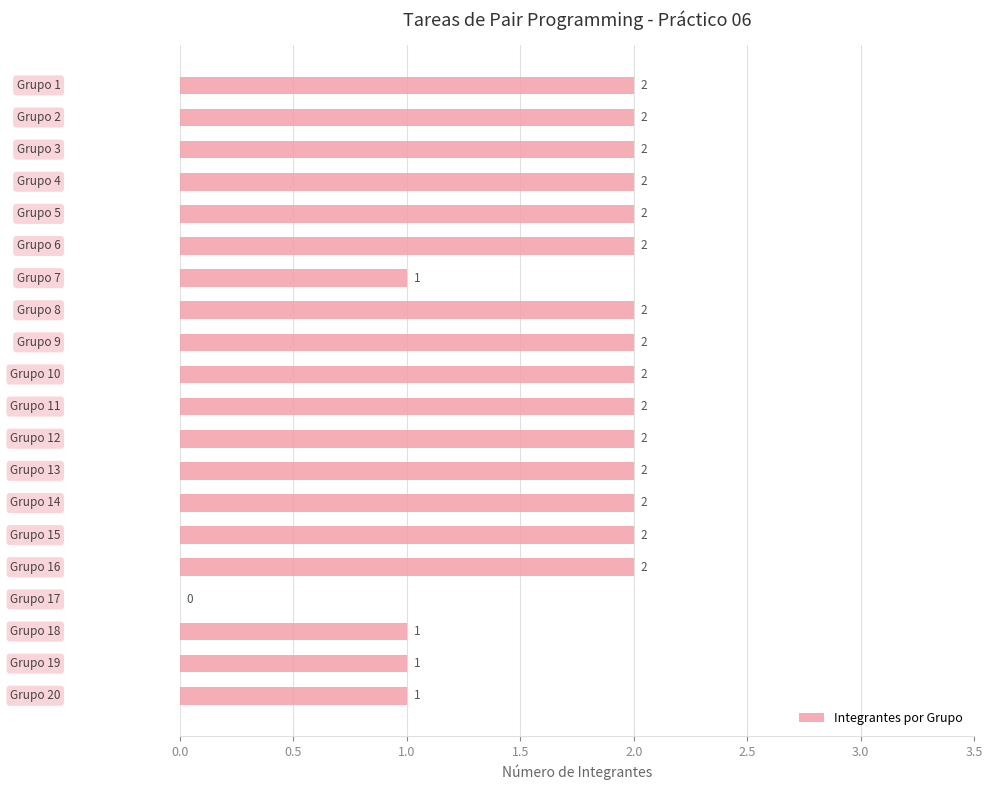

What is the sum of all values?

34